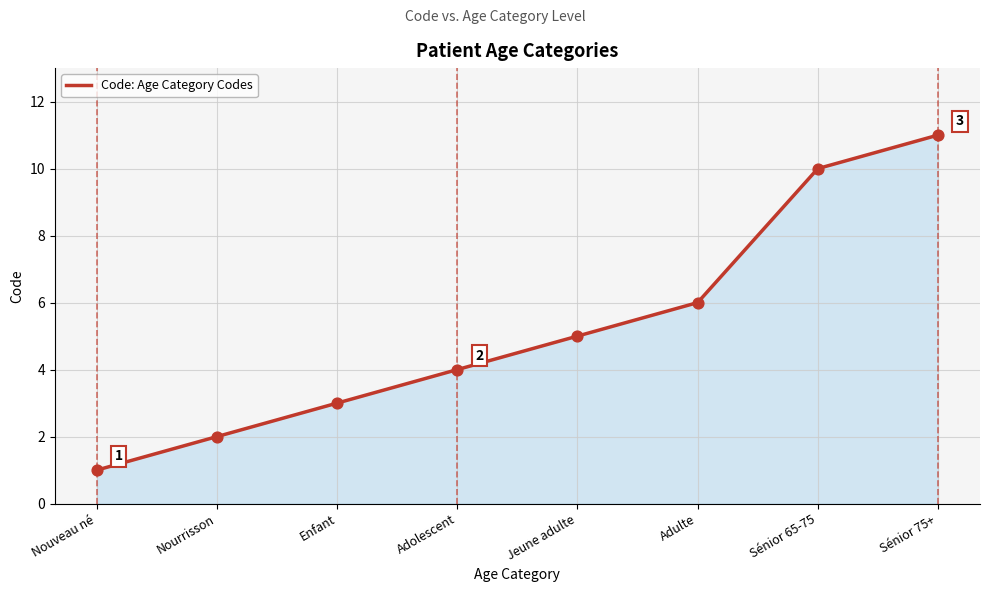

What is the change in value from Nouveau né to Sénior 75+?

+10